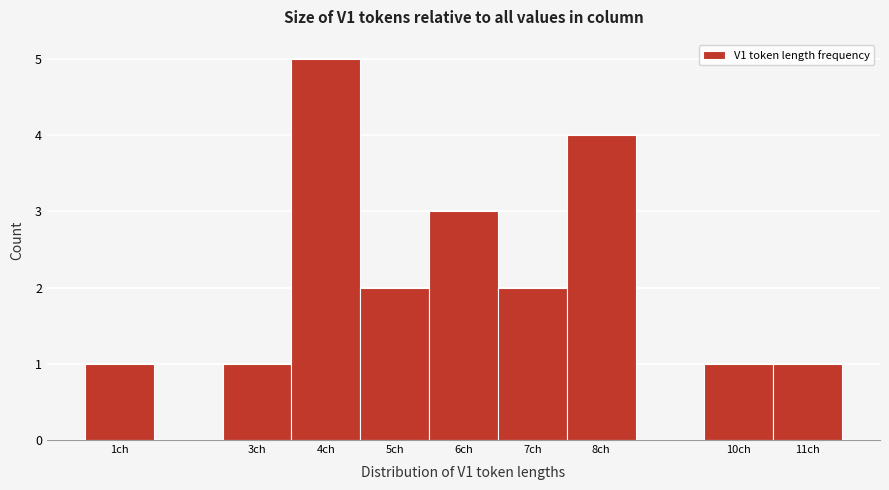

Reading left to right, list every bar in this chart as the range it spans on the x-axis followed by its height. The values are not printed on the chart, so give them approximately, as read against the axis.

0.5 to 1.5: 1
1.5 to 2.5: 0
2.5 to 3.5: 1
3.5 to 4.5: 5
4.5 to 5.5: 2
5.5 to 6.5: 3
6.5 to 7.5: 2
7.5 to 8.5: 4
8.5 to 9.5: 0
9.5 to 10.5: 1
10.5 to 11.5: 1